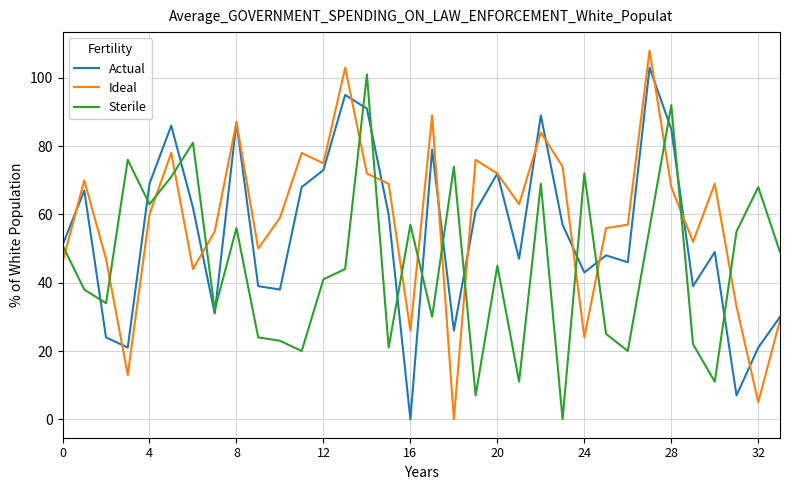

How many values in the Actual series are below 57?

17